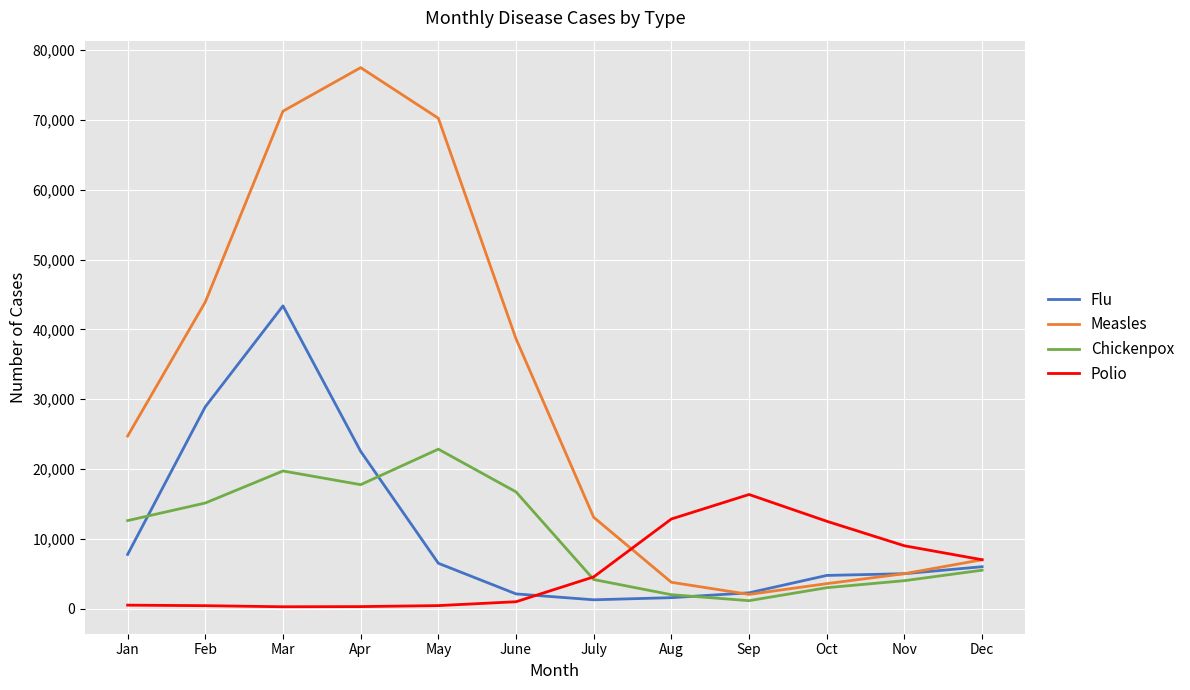

What is the difference between the second highest and minimum values in the Measles series?

69244